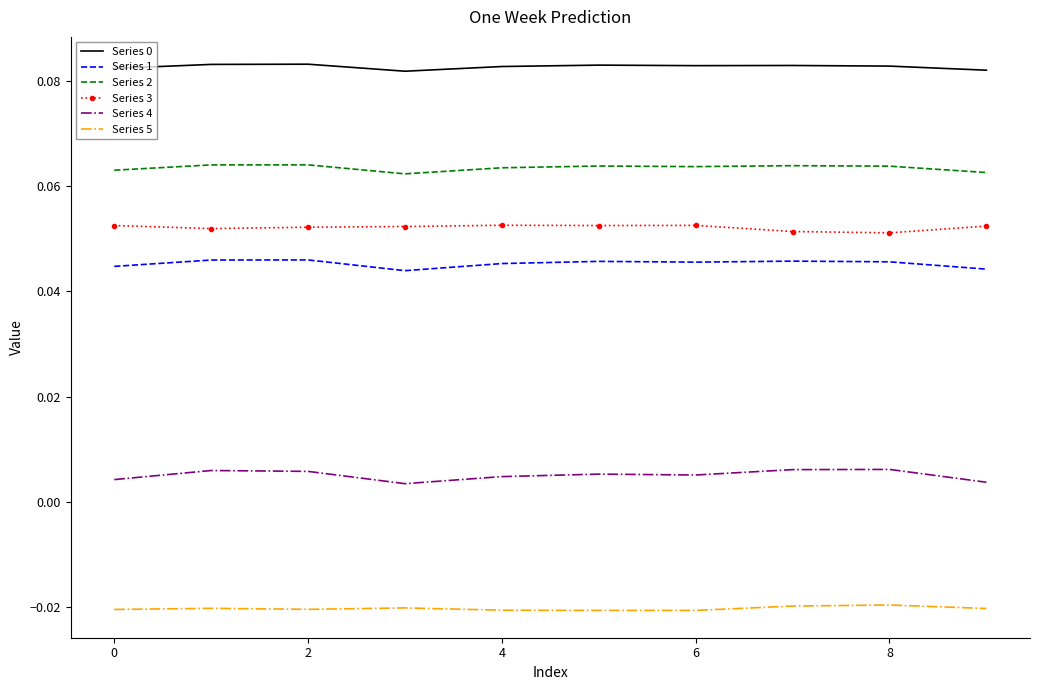

At how many categories does at least one series exceed 0?

10